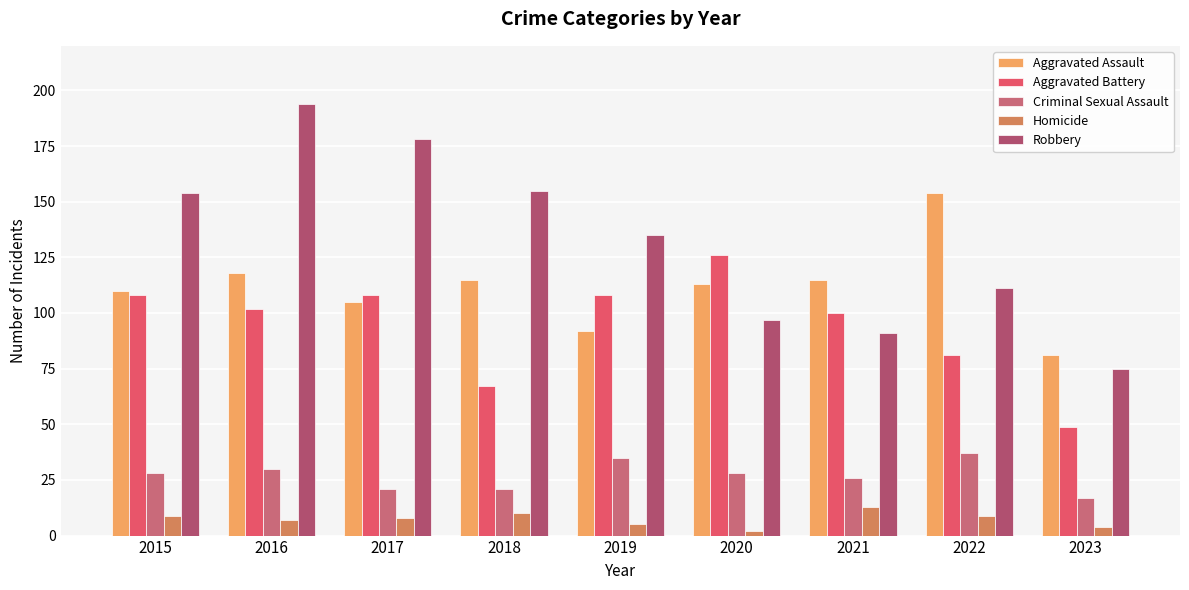

What is the difference between the highest and lowest values at 2018?

145